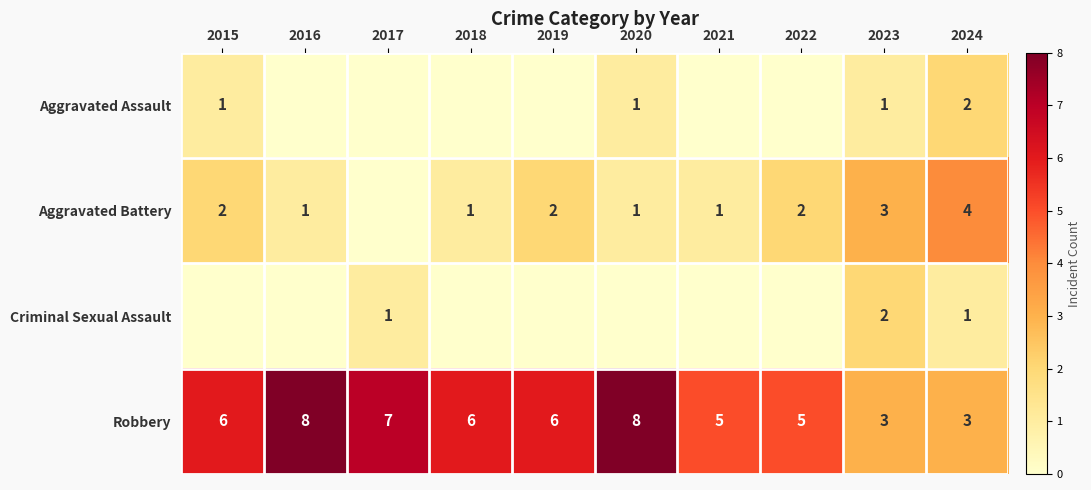

The Robbery series shows 3 at 2022. True or false?

False